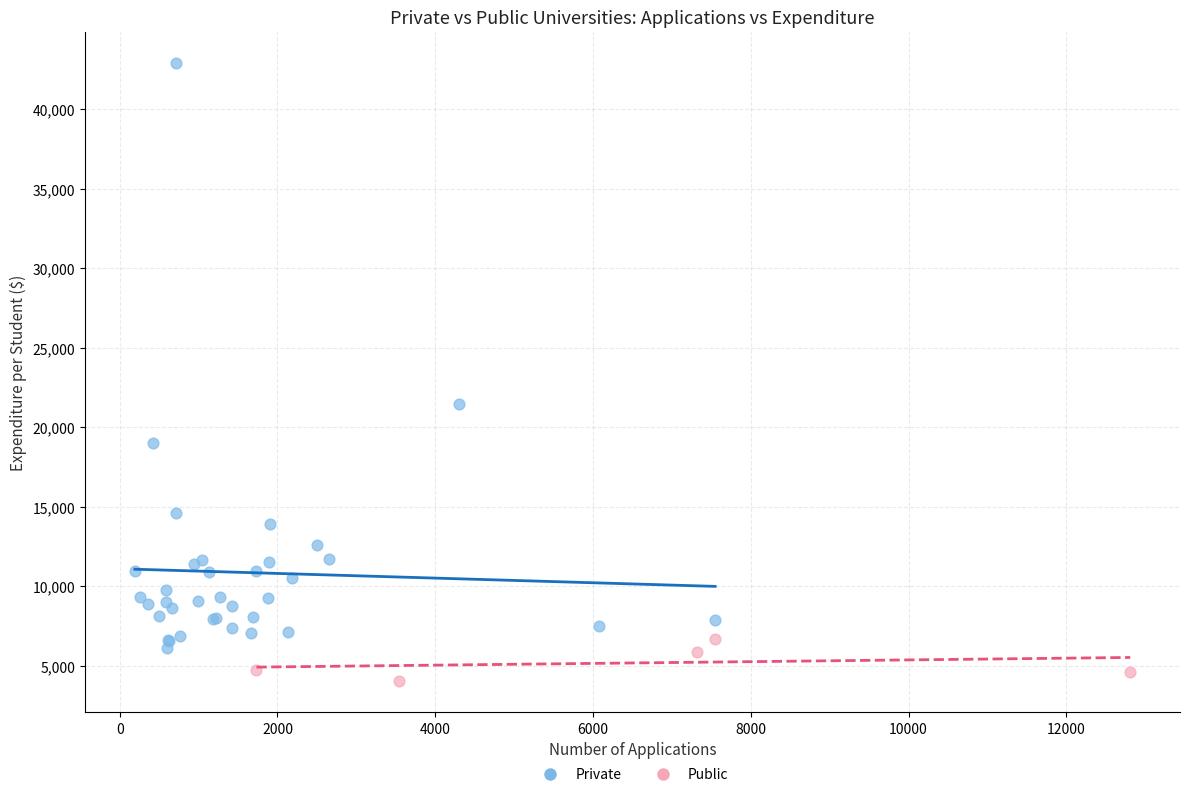

Which series has the largest Y range (max minus min)?

Private